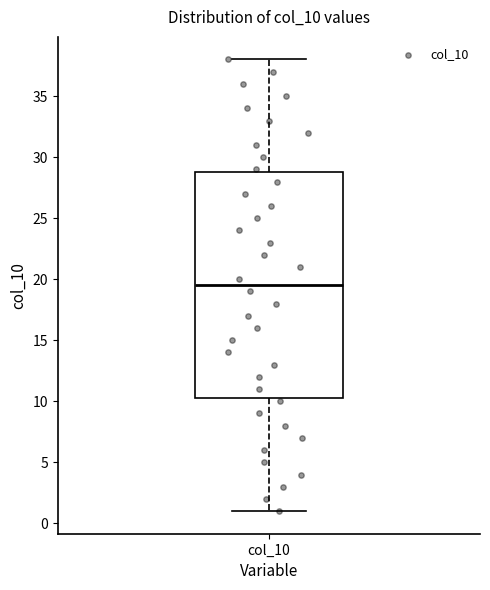

Transcribe this box plot: give where the median line is, the range the box spans, and where the two whiskers end, as read against the y-axis. The values are not printed on the chart, so give them approximately, as read against the axis.

median 19.5, box 10.5 to 29.0, whiskers 1.0 to 38.0